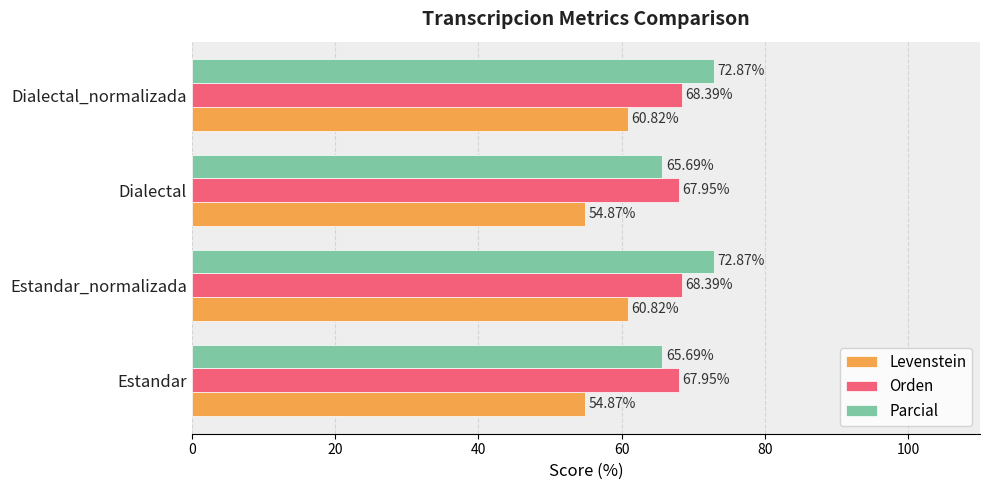

At how many categories does at least one series exceed 66?

4